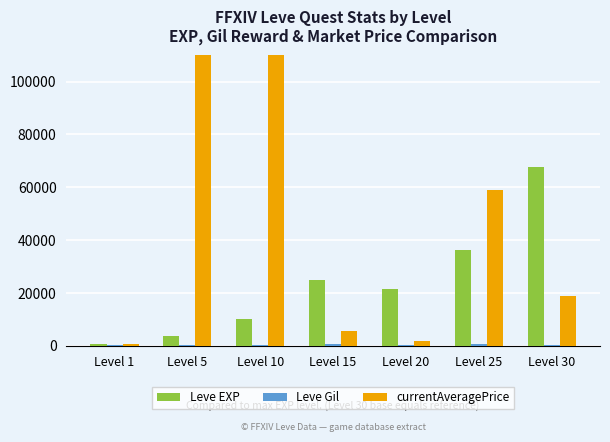

True or false: currentAveragePrice has a value of 30065.9 at Level 30.

False